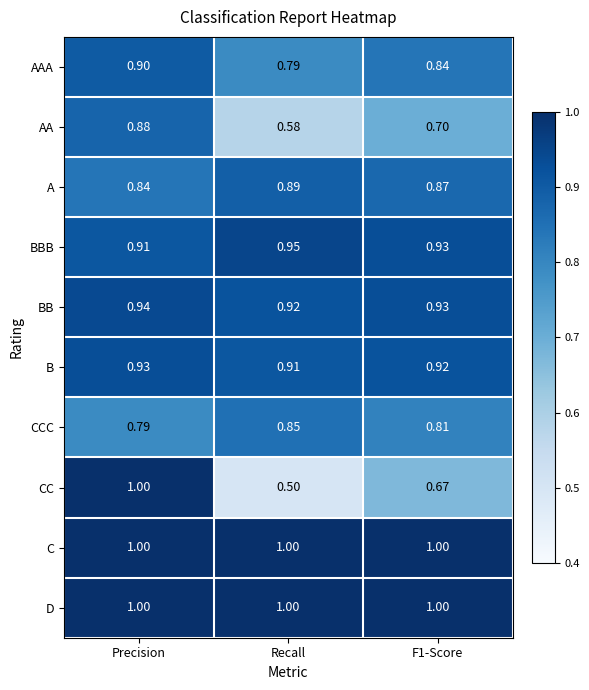

What is the spread (max minus min) of values at Recall?

0.5